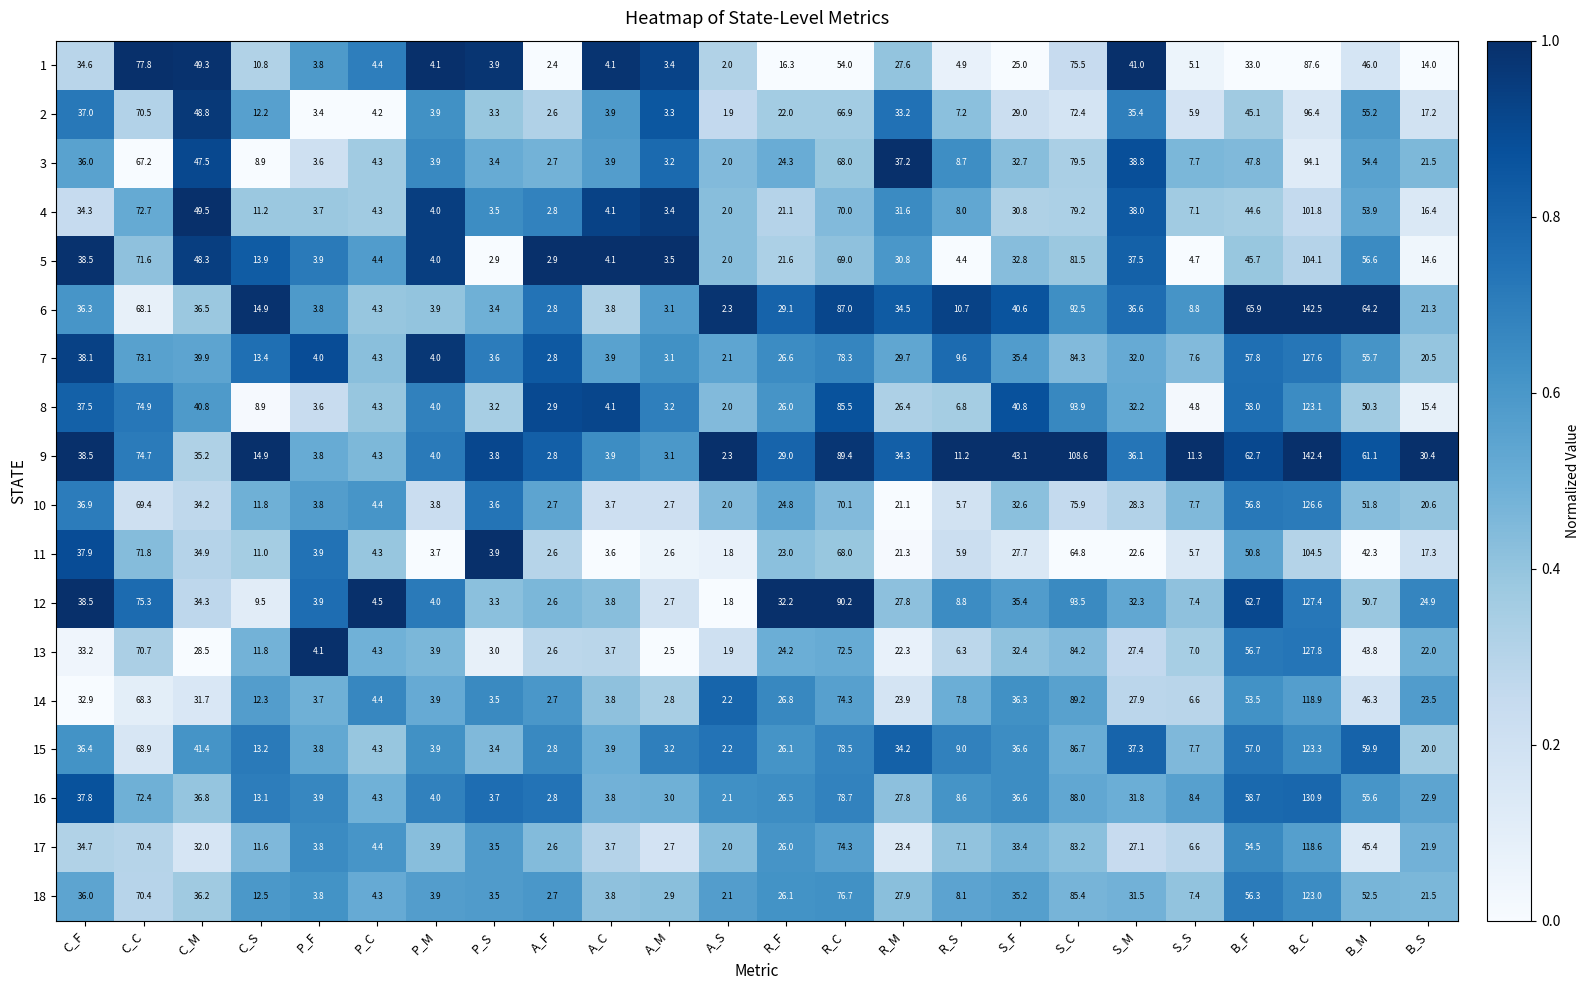

What is the maximum value shown in the chart?

142.5